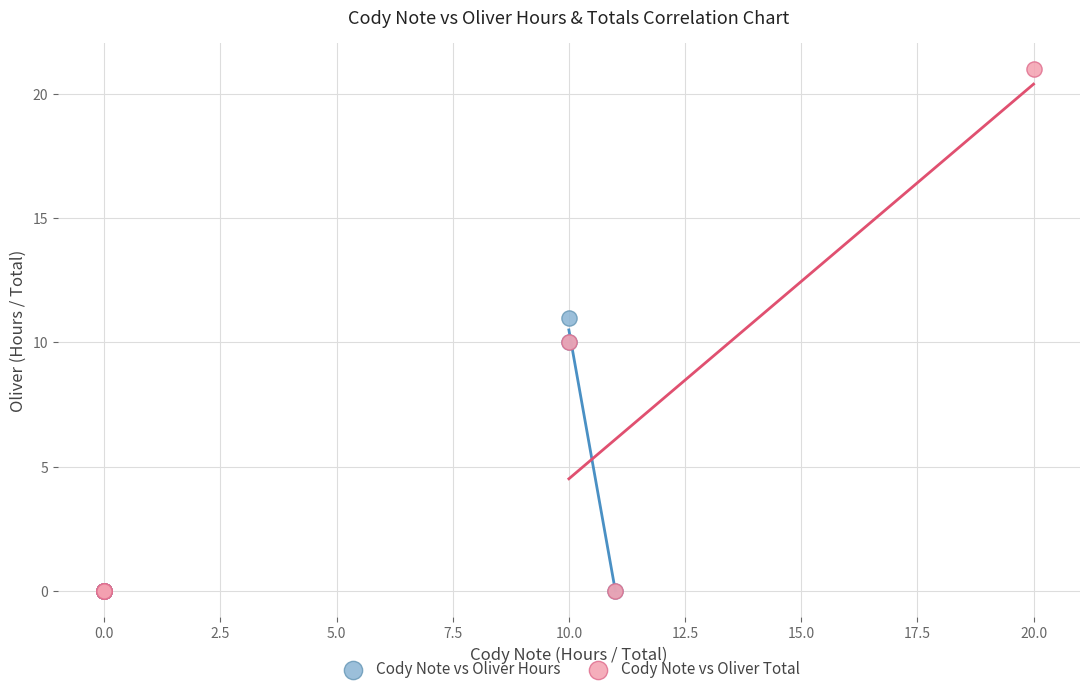

Which series contains the highest Y value?

Cody Note vs Oliver Total